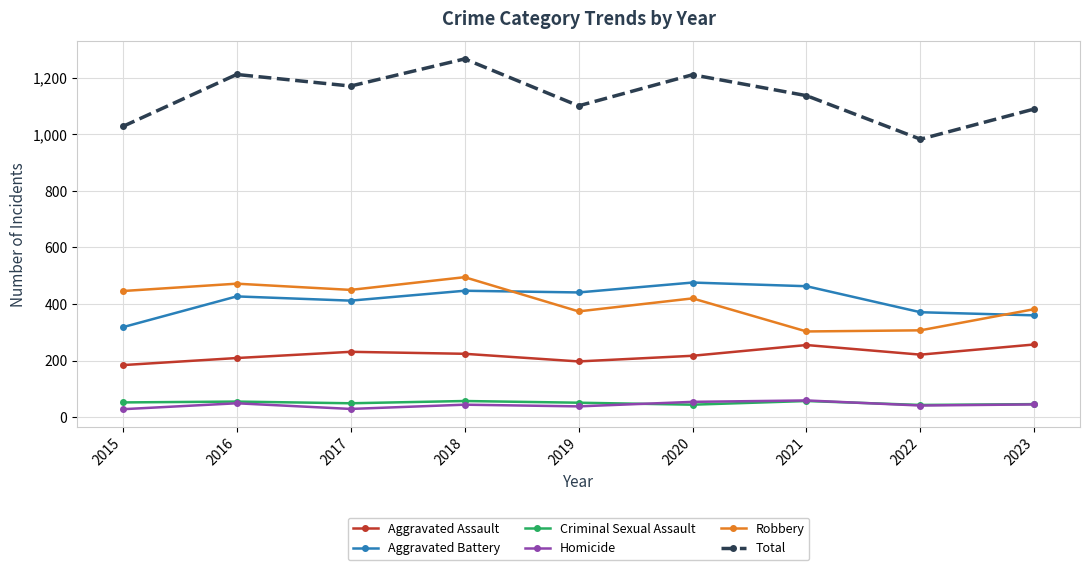

What is the smallest value displayed?

28